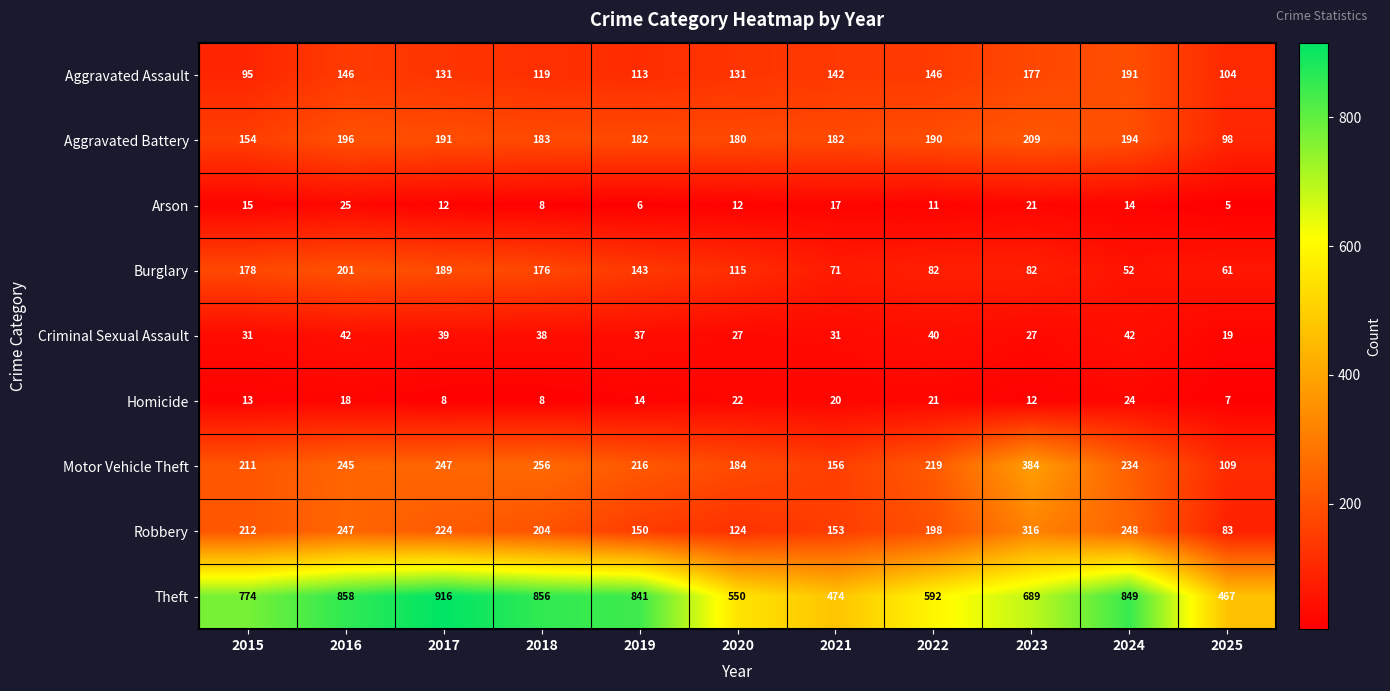

What is the sum of all Theft values?

7866